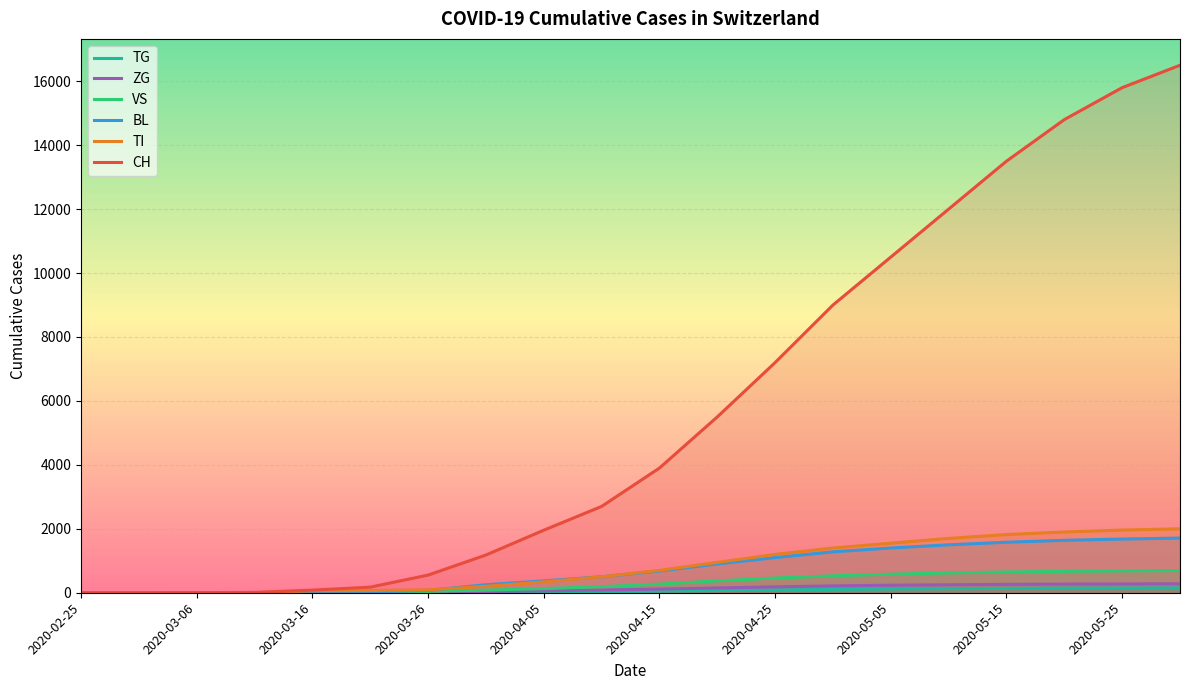

What is the greatest value displayed?

16500